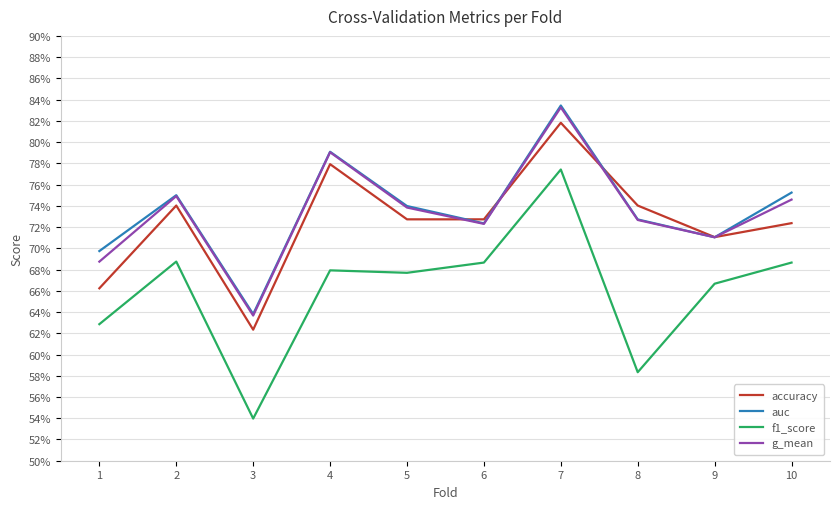

The value of accuracy at 4 is 0.4. True or false?

False